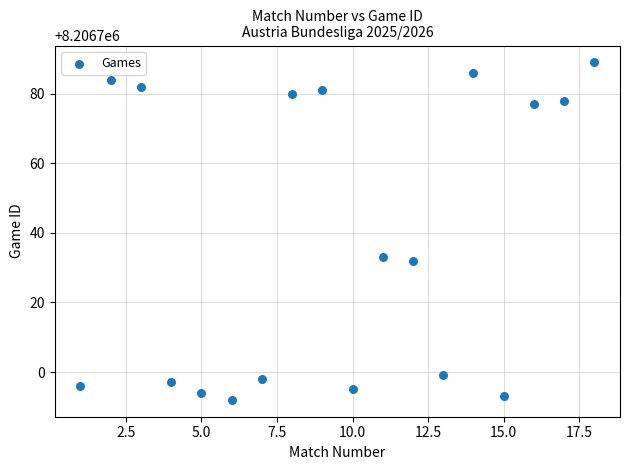

What is the range of X values (max minus min)?

17